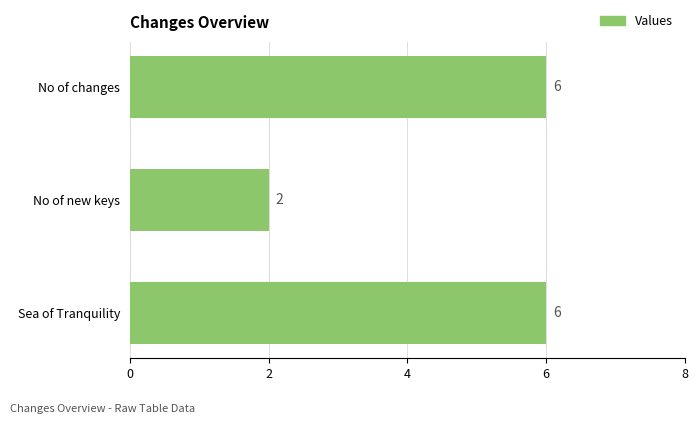

Does the chart contain any negative values?

No